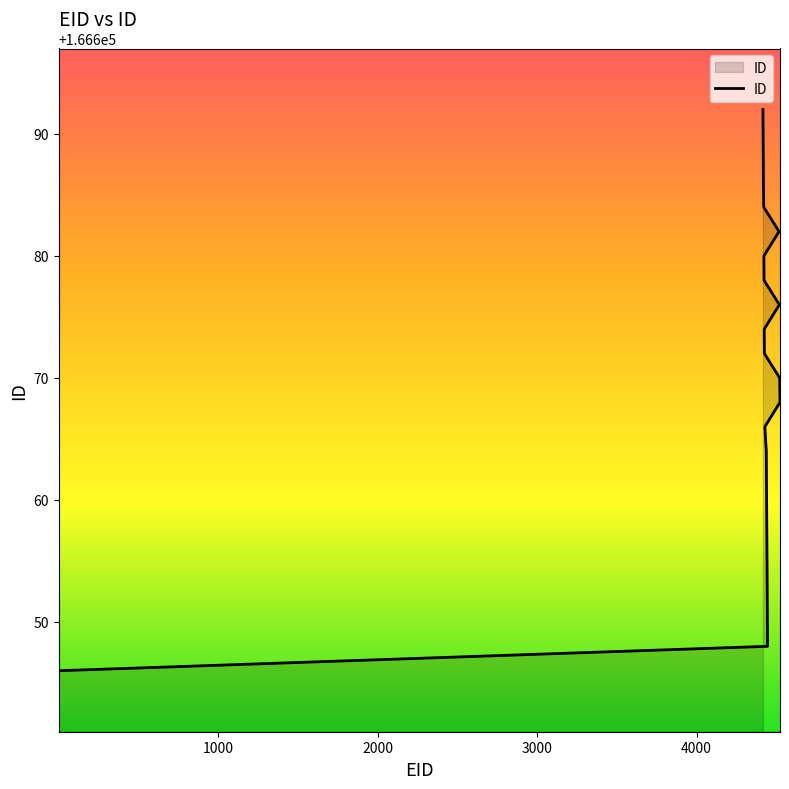

The value at 4423 is 166678. True or false?

True